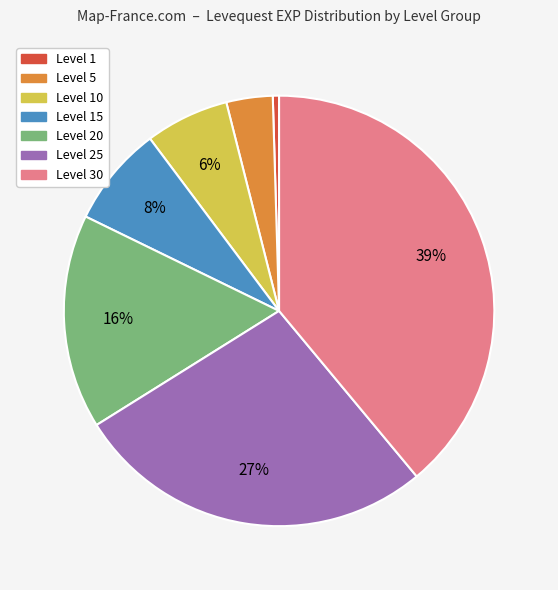

The Level 25 slice represents 36% of the pie. True or false?

False